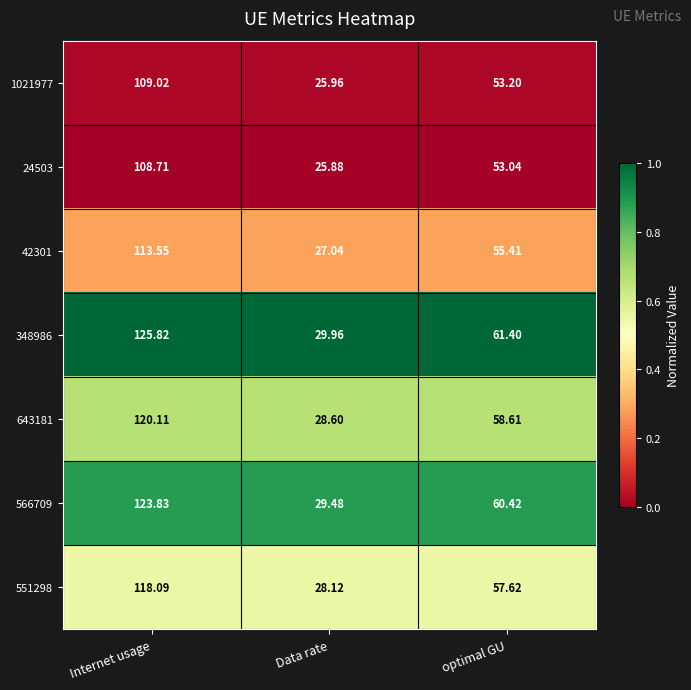

Which category has the lowest value across all series?

Data rate